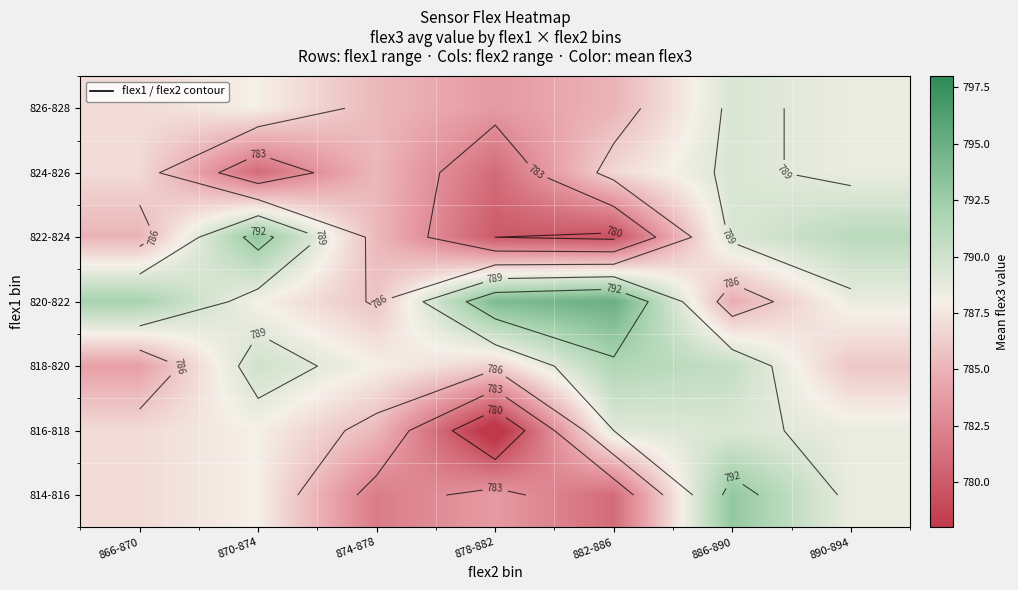

Is the value of 826-828 at 878-882 greater than the value of 816-818 at 870-874?

No